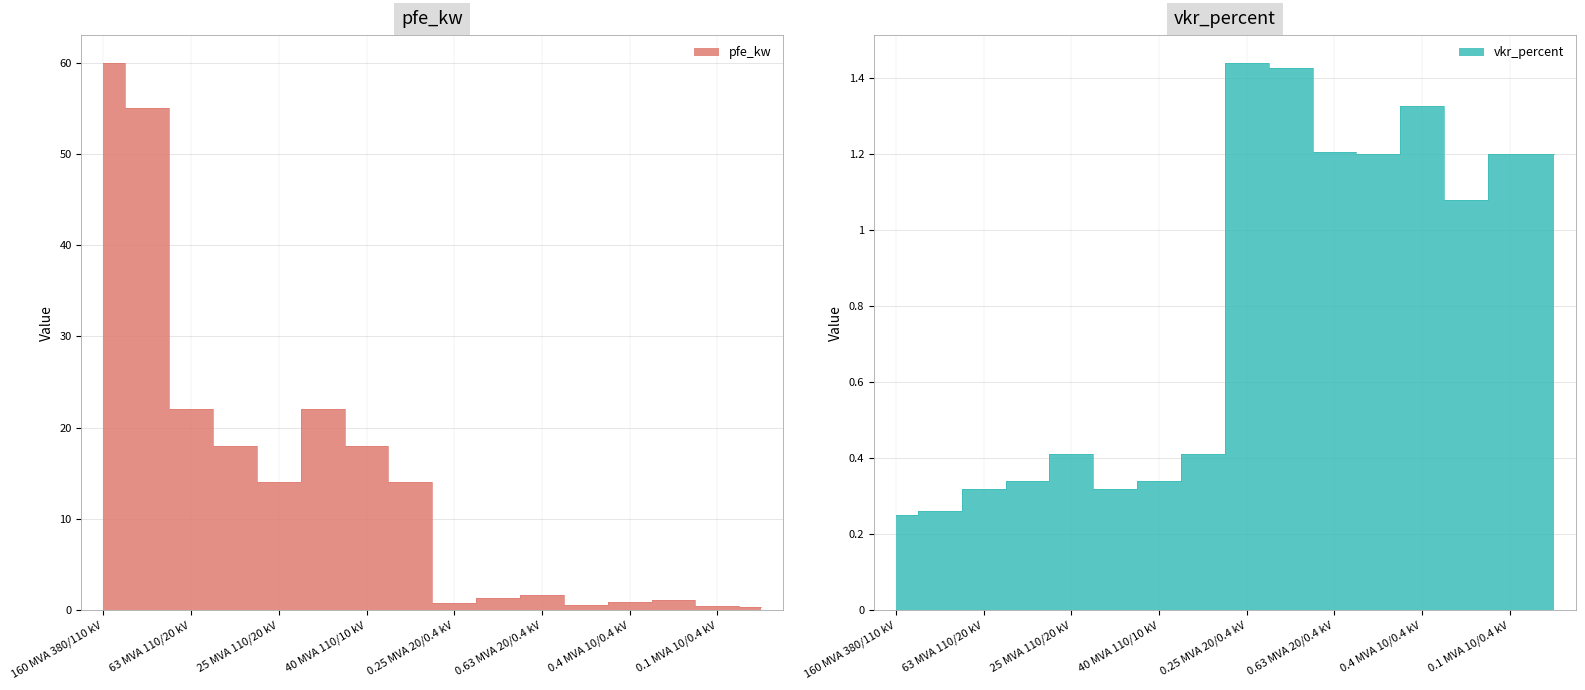

Does the chart have visible grid lines?

Yes